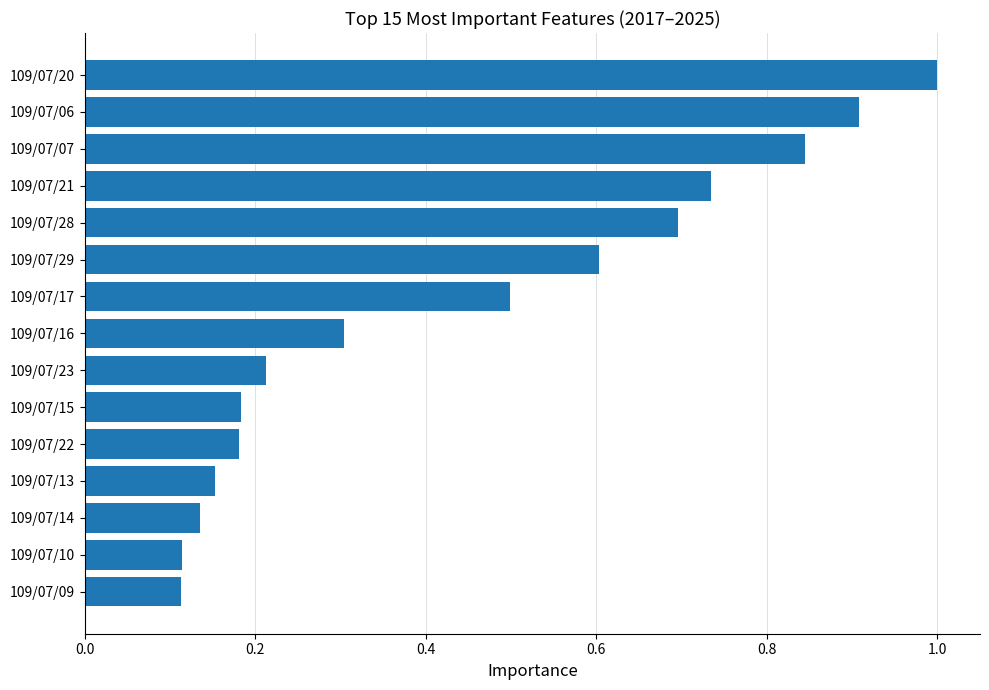

The chart shows a value of 0.3 at 109/07/16. True or false?

True